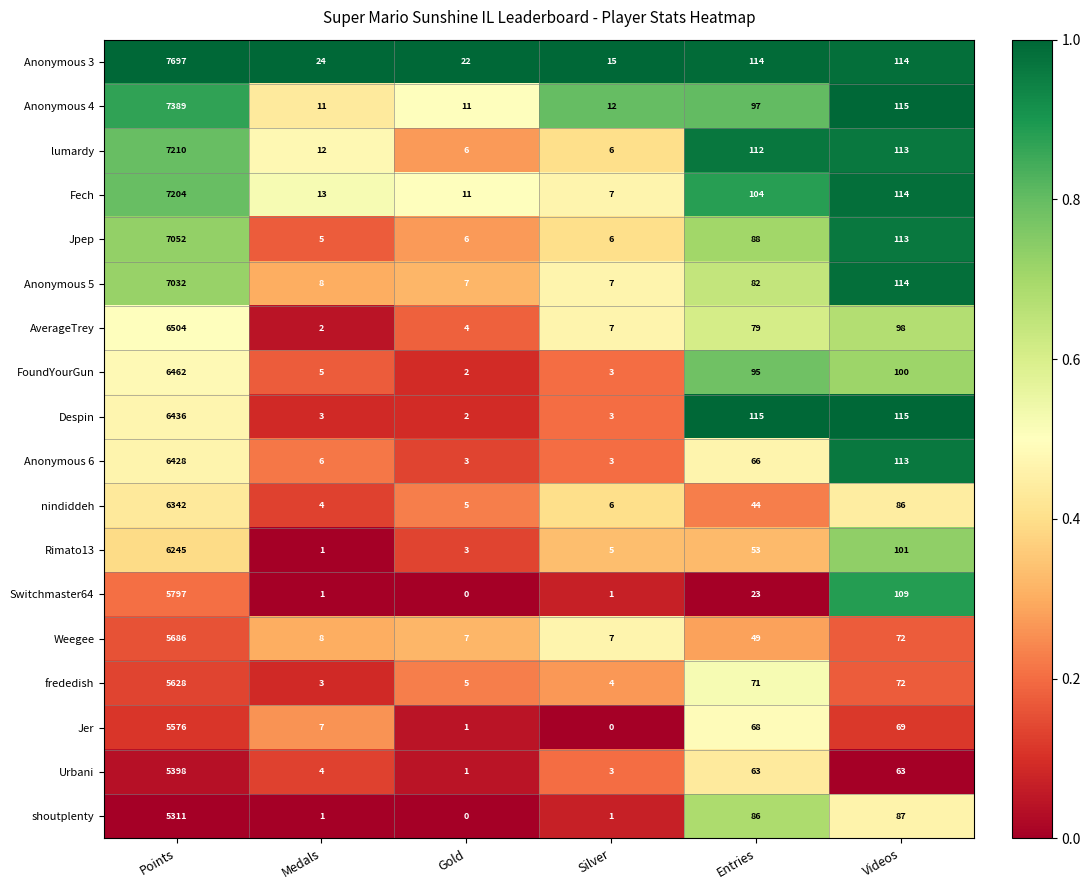

What is the sum of the FoundYourGun values at Medals and Points?

6467